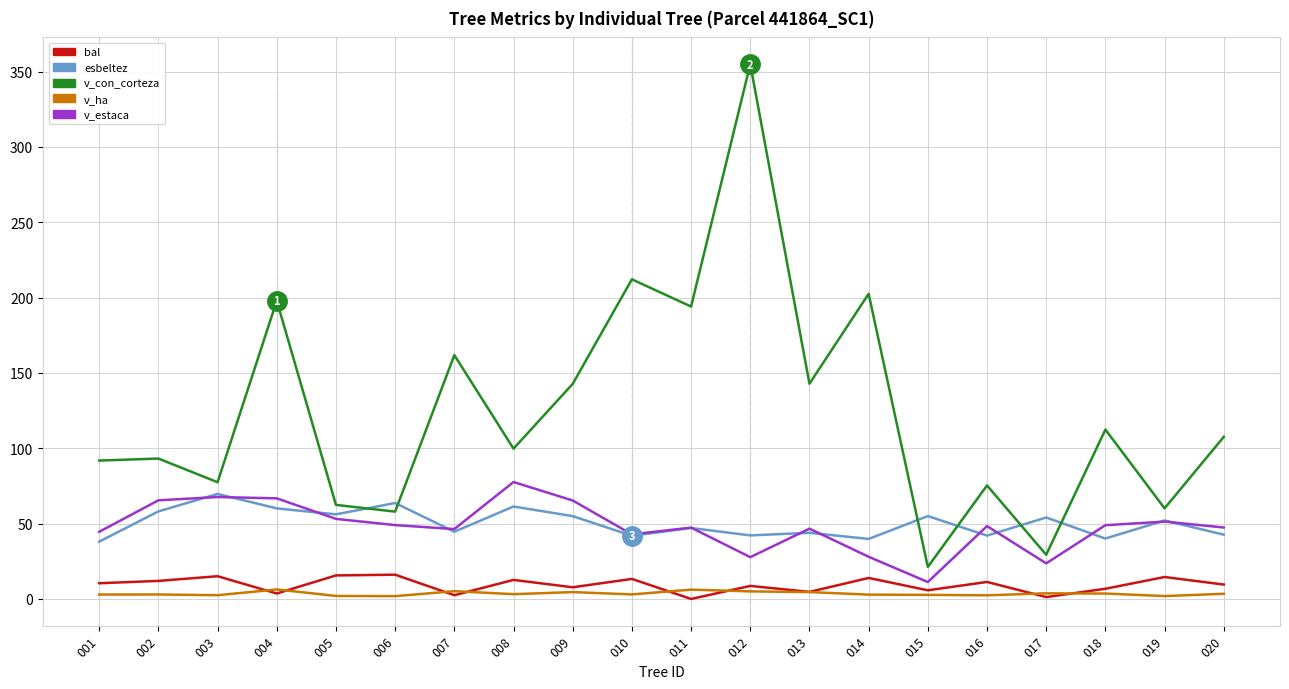

What is the total value across all series at 015?

95.9